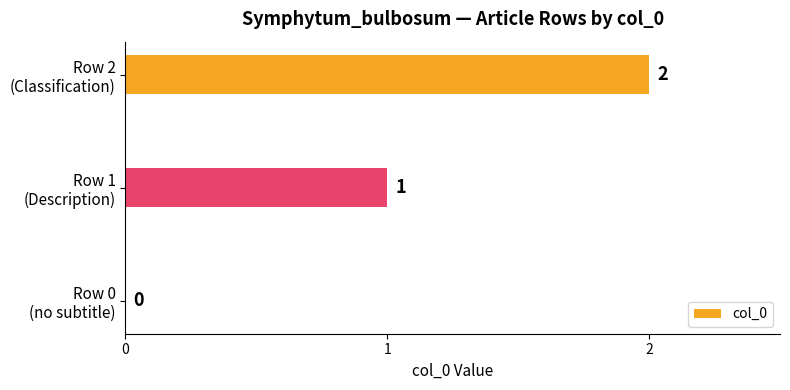

How many values are between 0 and 2?

3